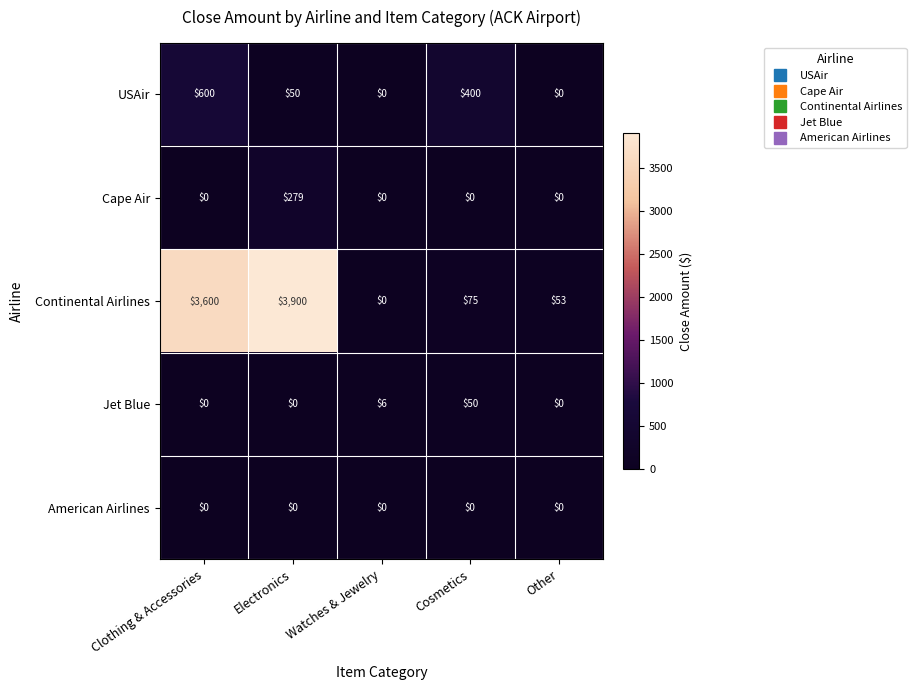

Reading left to right, transcribe all the data shown in this chart.

USAir: 600	50	0	400	0
Cape Air: 0	279	0	0	0
Continental Airlines: 3600	3900	0	75	53
Jet Blue: 0	0	6	50	0
American Airlines: 0	0	0	0	0